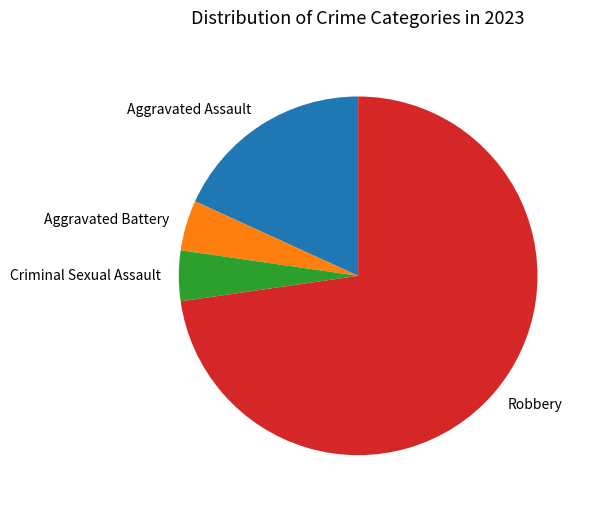

True or false: Aggravated Battery accounts for 5% of the total.

True